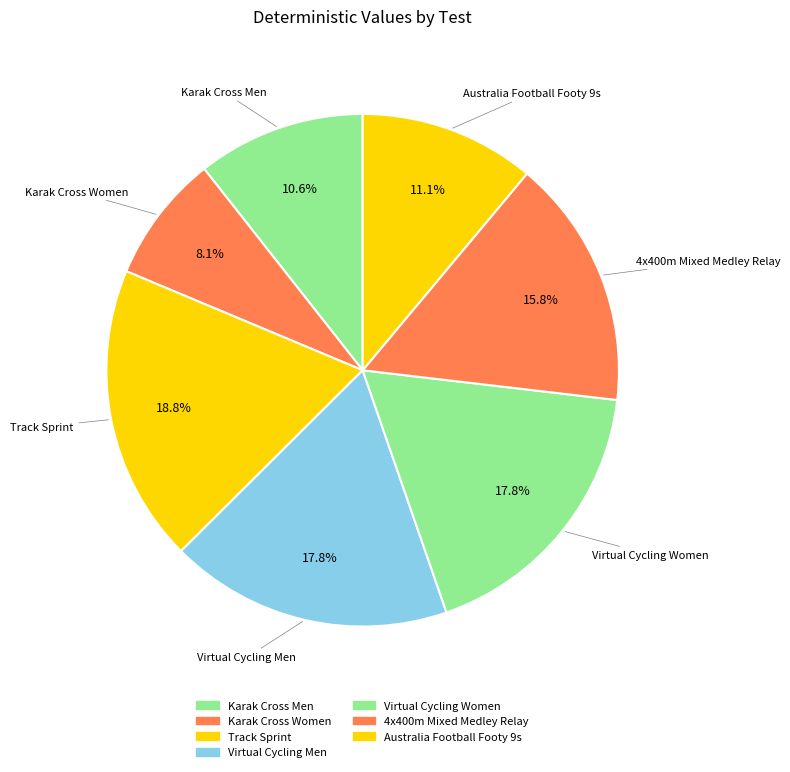

To the nearest percent, what is the difference between the Karak Cross Men and Virtual Cycling Men slice percentages?

7%